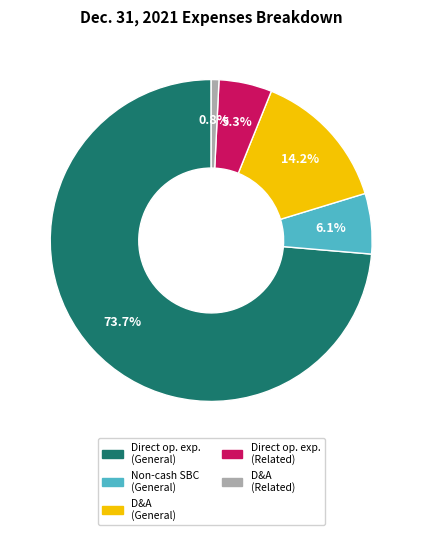

Rank the categories by value from highest to lowest.

Direct op. exp. (General), D&A (General), Non-cash SBC (General), Direct op. exp. (Related), D&A (Related)